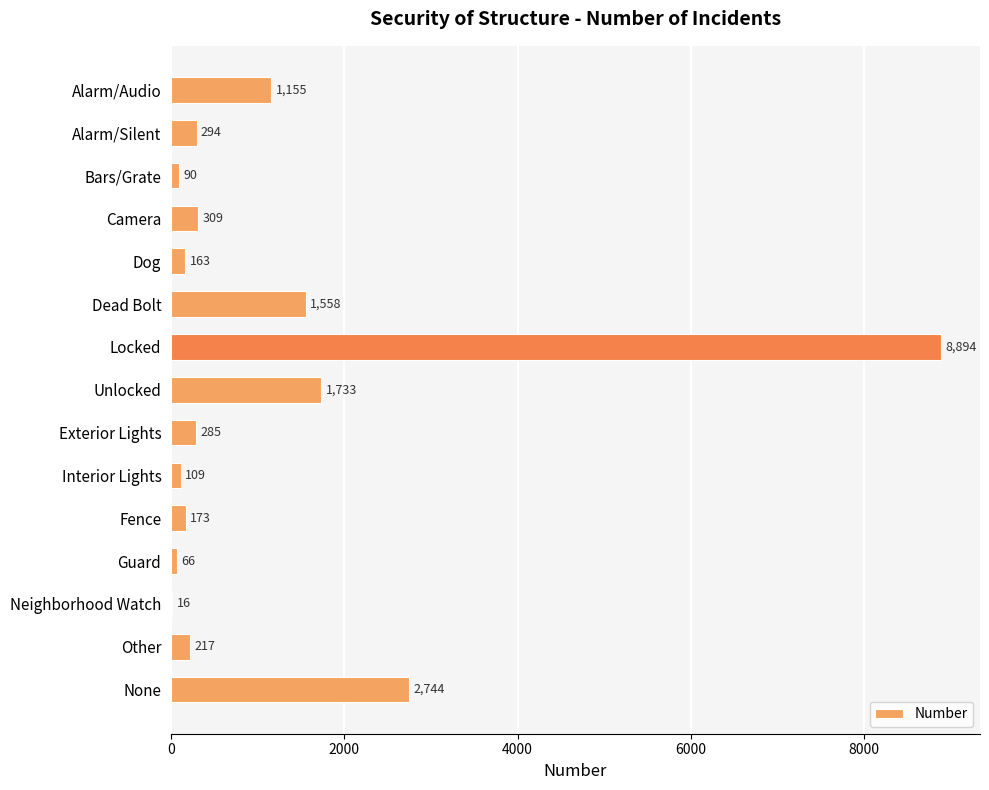

What is the maximum value shown in the chart?

8894